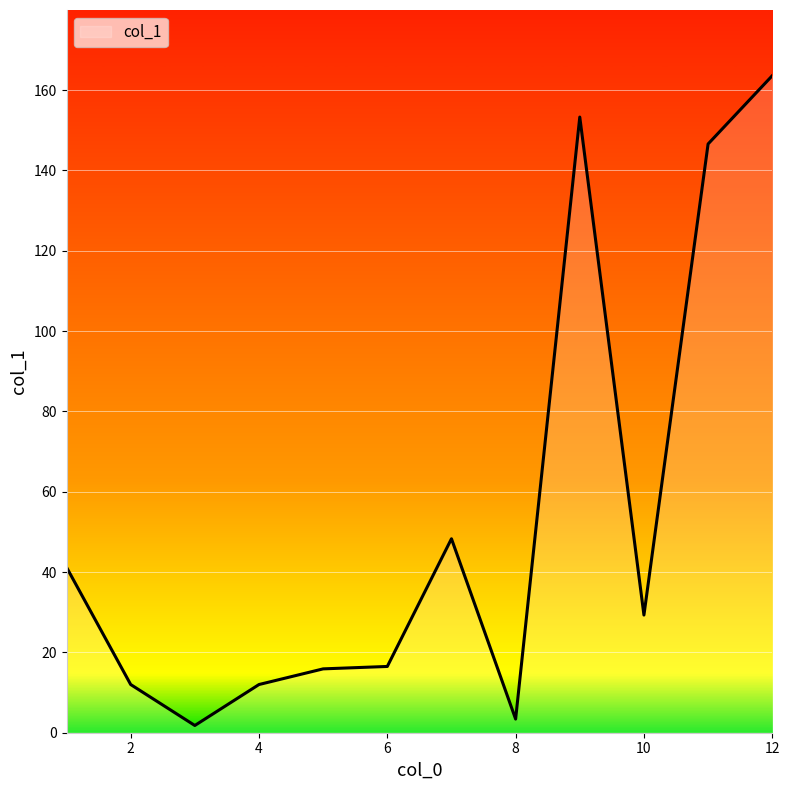

Reading left to right, list all the values displayed in this chart.

41.2	12.0	1.8	12.0	15.9	16.5	48.3	3.4	153.3	29.3	146.6	163.6